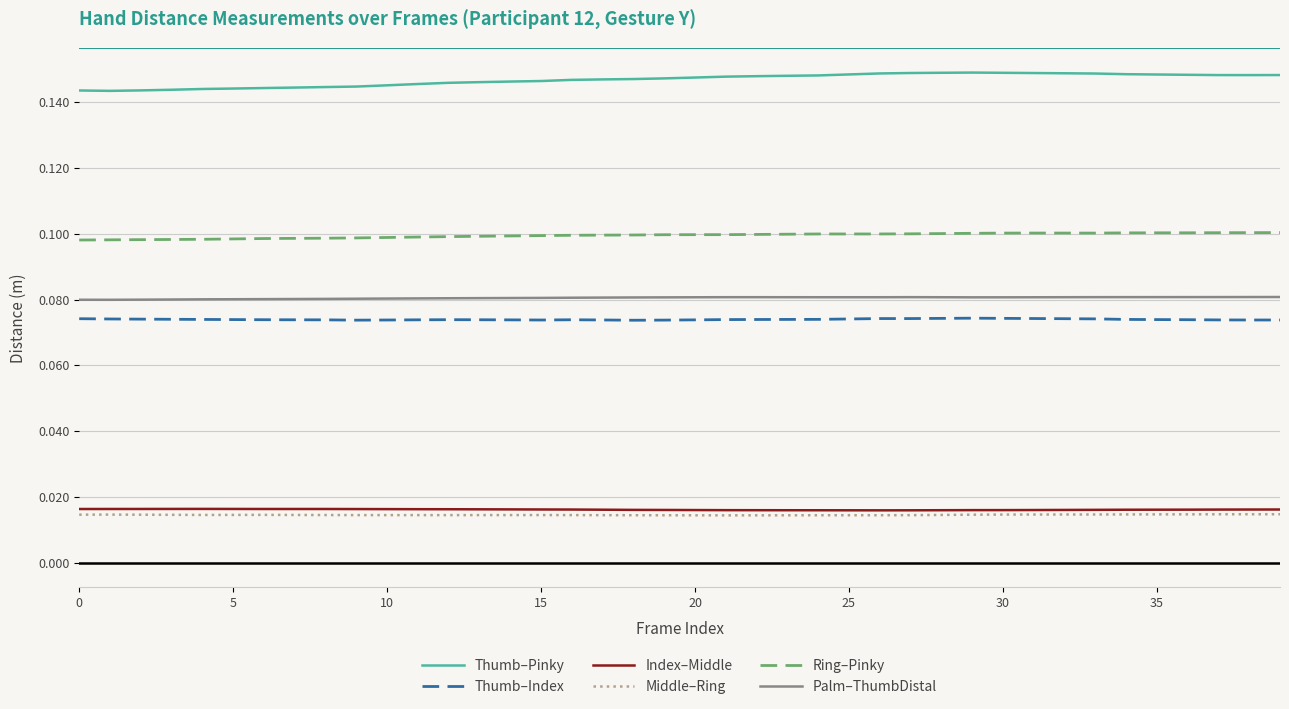

How many lines are shown in the chart?

6